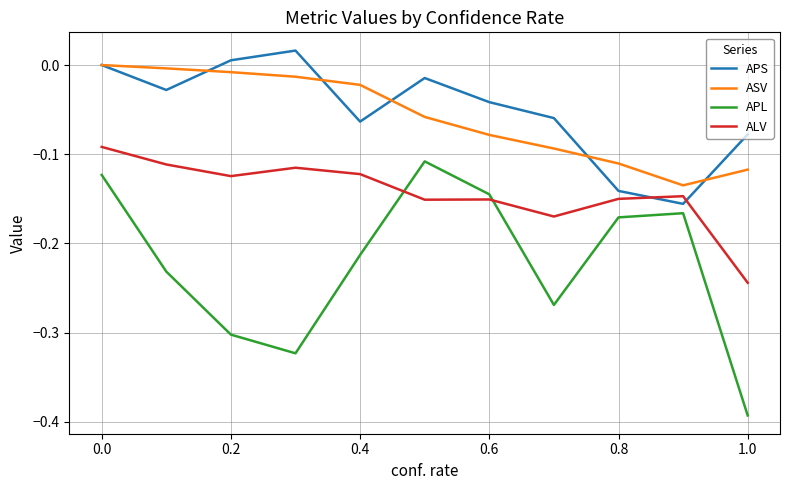

Which series has the largest range (max minus min)?

APL